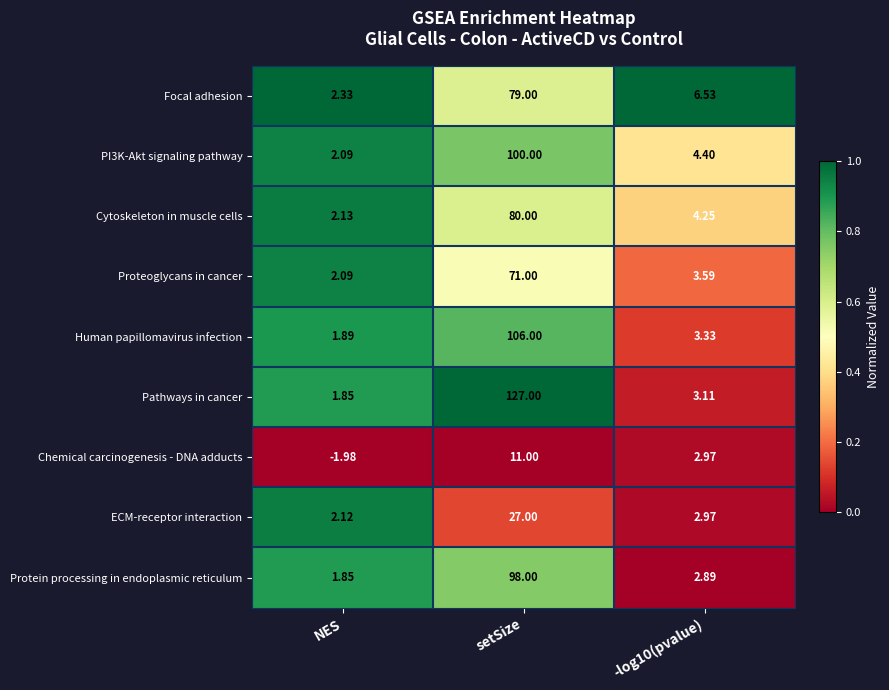

Is the value of Focal adhesion at NES greater than the value of Chemical carcinogenesis - DNA adducts at NES?

Yes